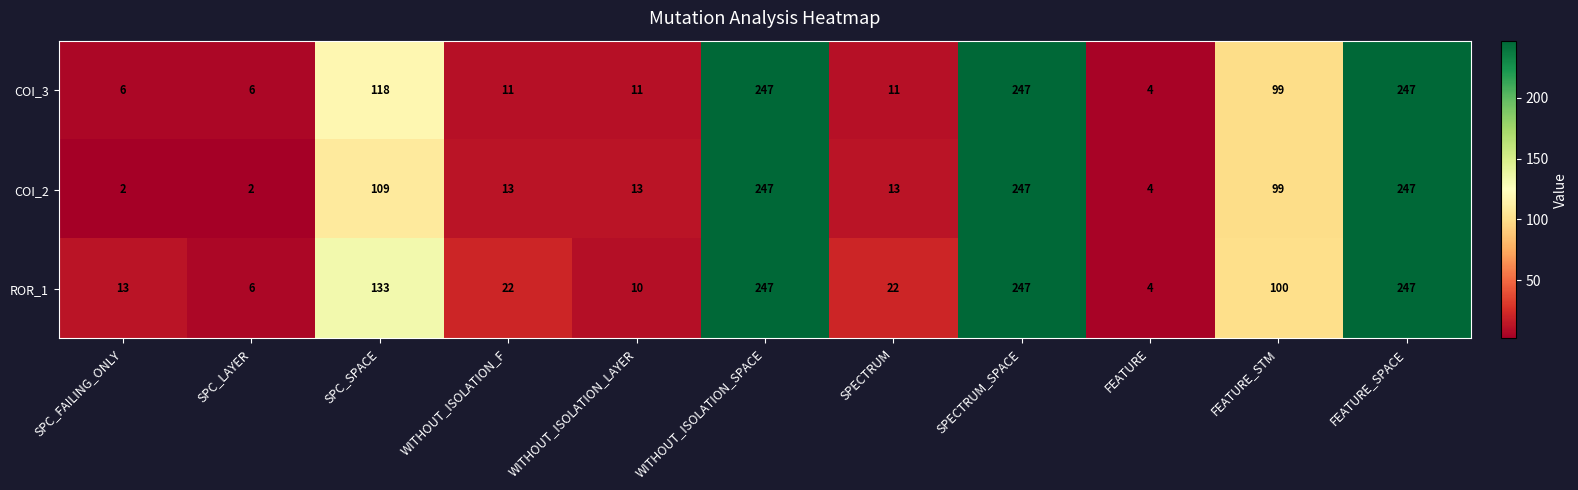

At how many categories does at least one series exceed 3?

11